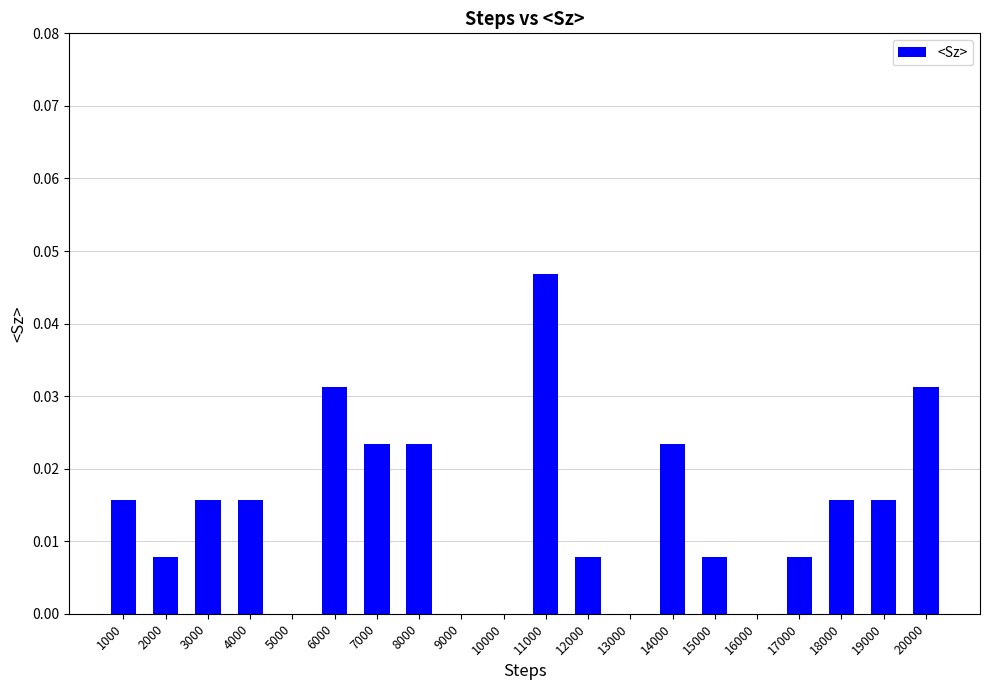

How many values are between 0 and 1?

20